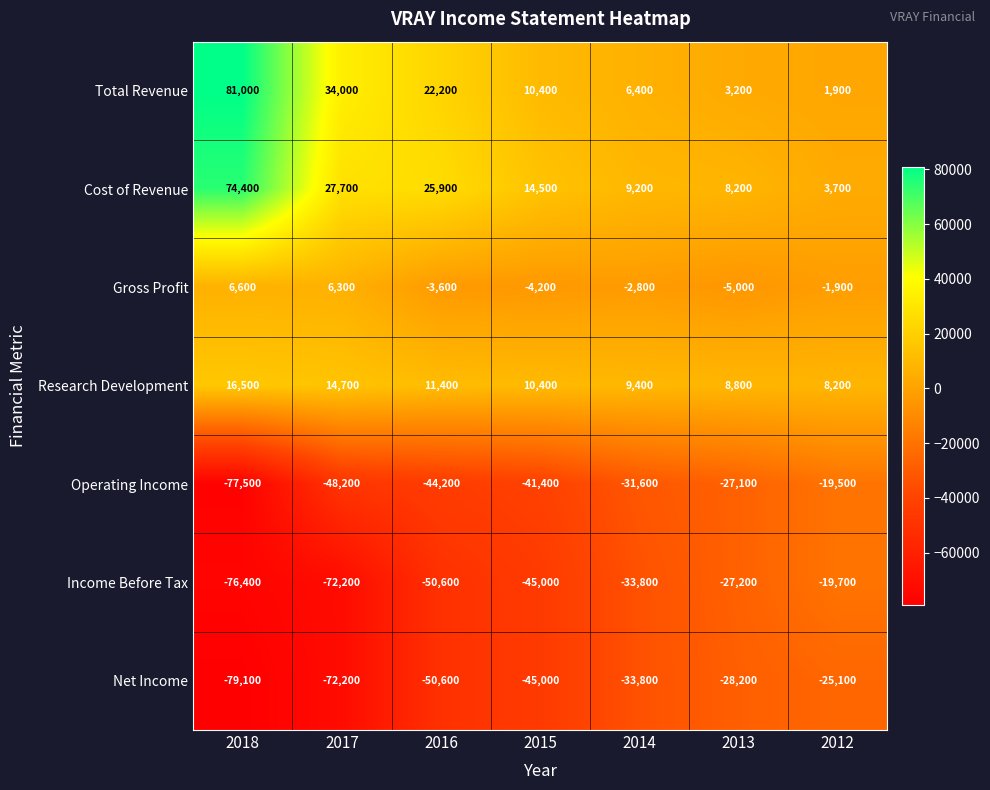

What is the total value across all series at 2014?

-77000